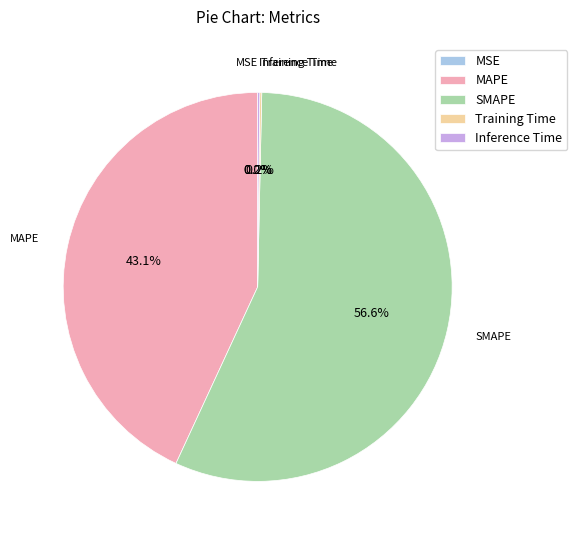

Which slice represents more than half of the pie?

SMAPE